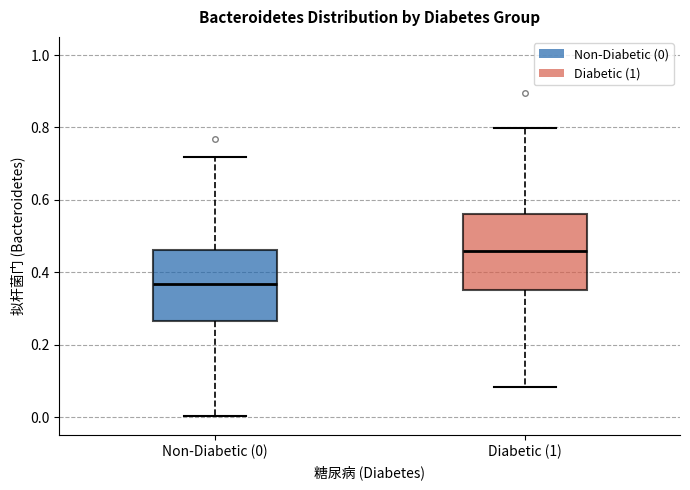

Reading left to right, transcribe this box plot: for each box, give where its median line is, the range the box spans, and where its two whiskers end, as read against the y-axis. The values are not printed on the chart, so give them approximately, as read against the axis.

Non-Diabetic (0): median 0.36, box 0.26 to 0.46, whiskers 0.00 to 0.72
Diabetic (1): median 0.46, box 0.36 to 0.56, whiskers 0.08 to 0.80